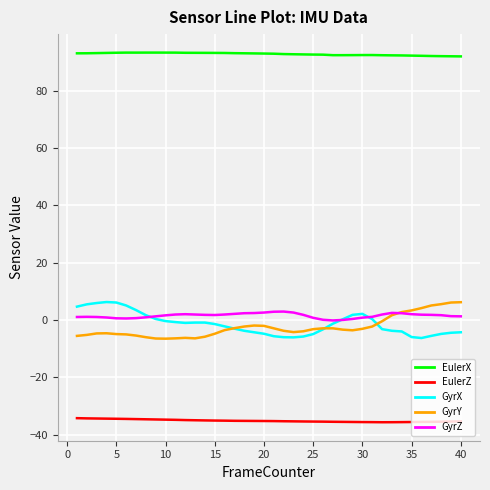

Which series has the largest total across all categories?

EulerX